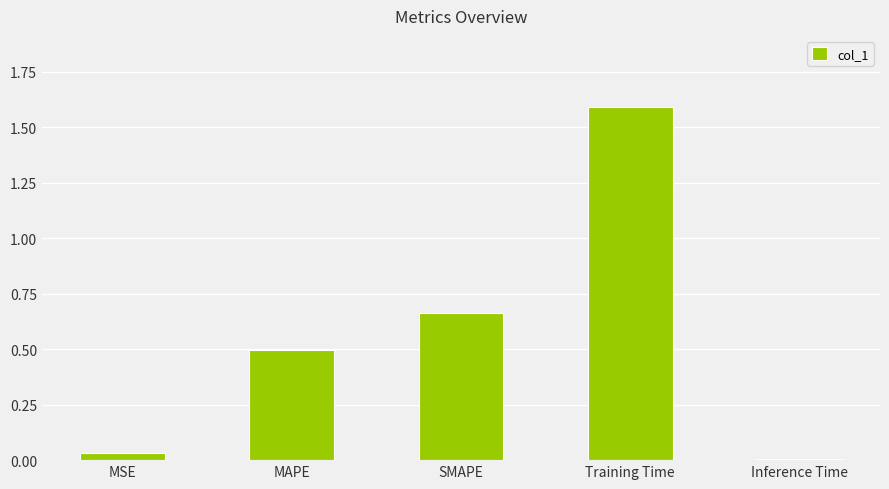

What is the difference between the maximum and minimum values?

1.6